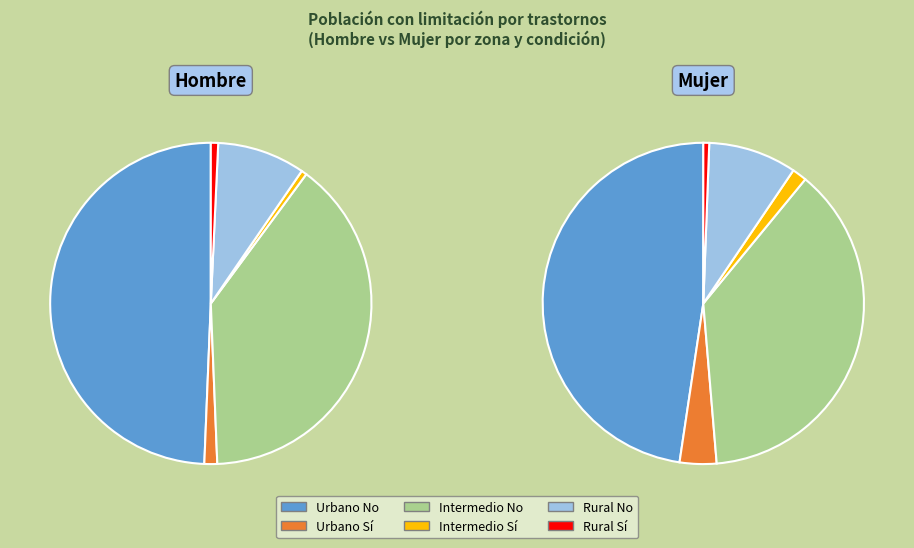

What is the largest slice in the pie chart?

Urbano No